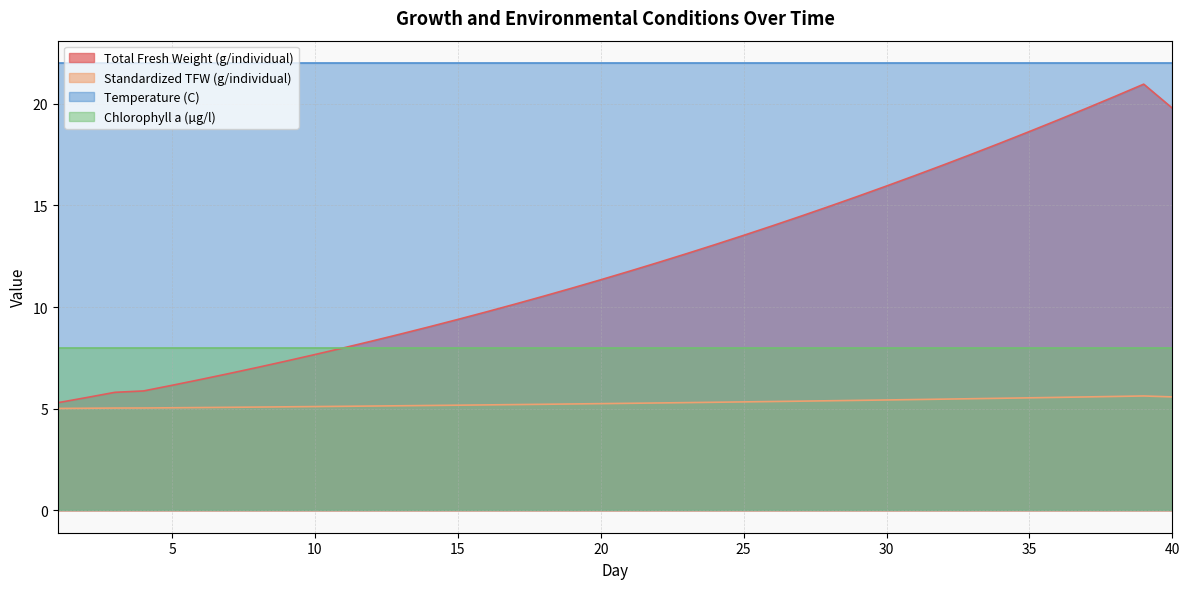

Which series has the largest range (max minus min)?

Total Fresh Weight (g/individual)